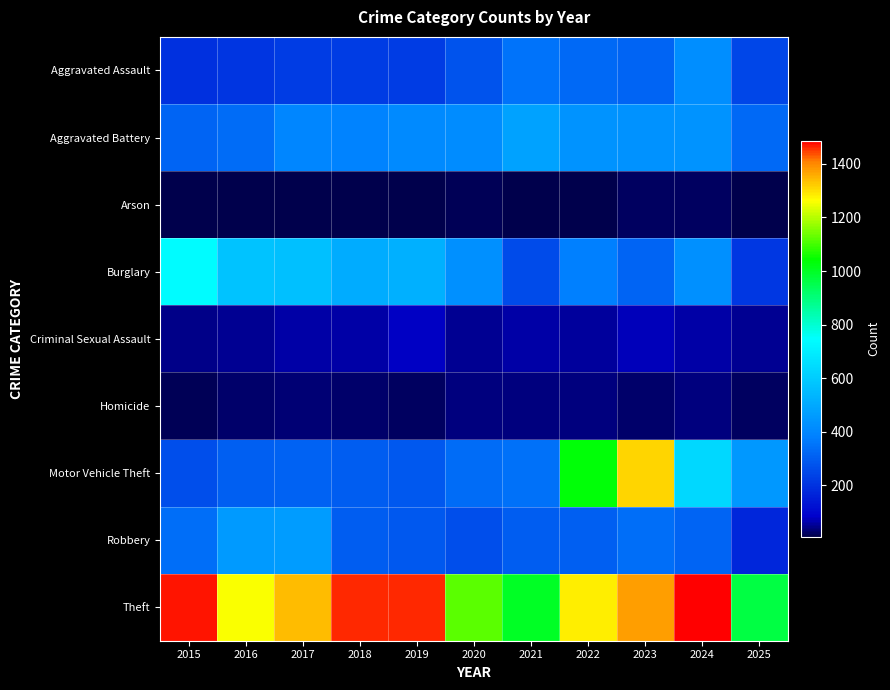

Which series has the largest total across all categories?

Theft